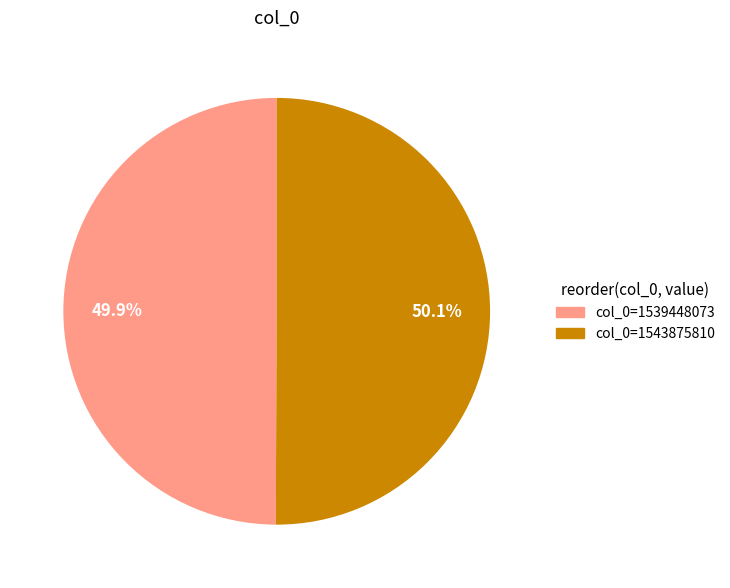

Does any single category account for the majority?

Yes